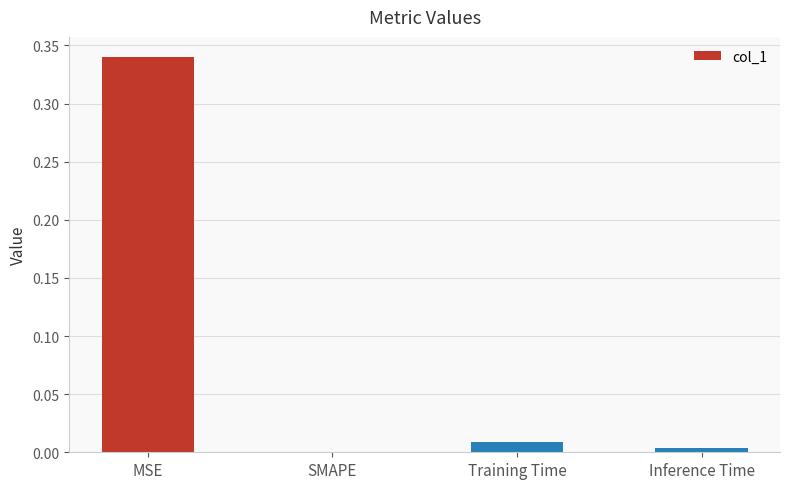

Which category has the highest value across all series?

MSE